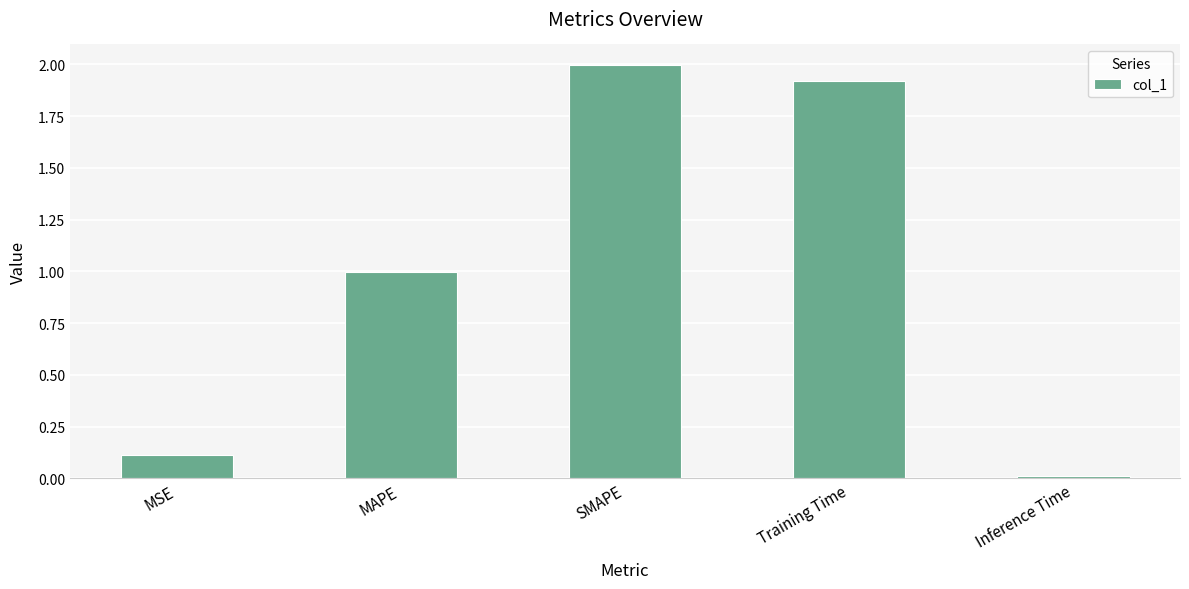

What is the difference between the second highest and second lowest values?

1.8